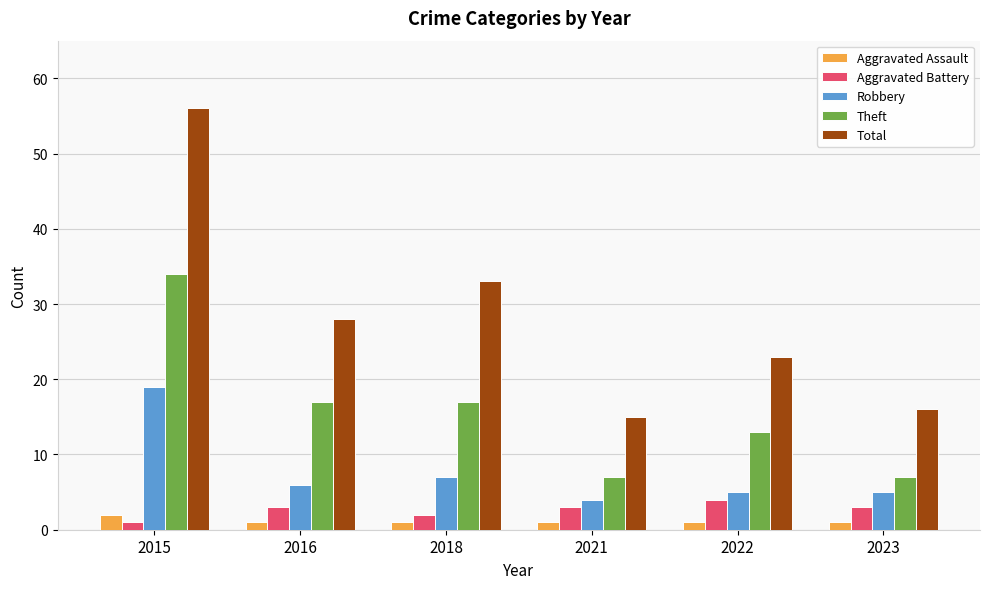

What is the difference between the highest and lowest values at 2023?

15